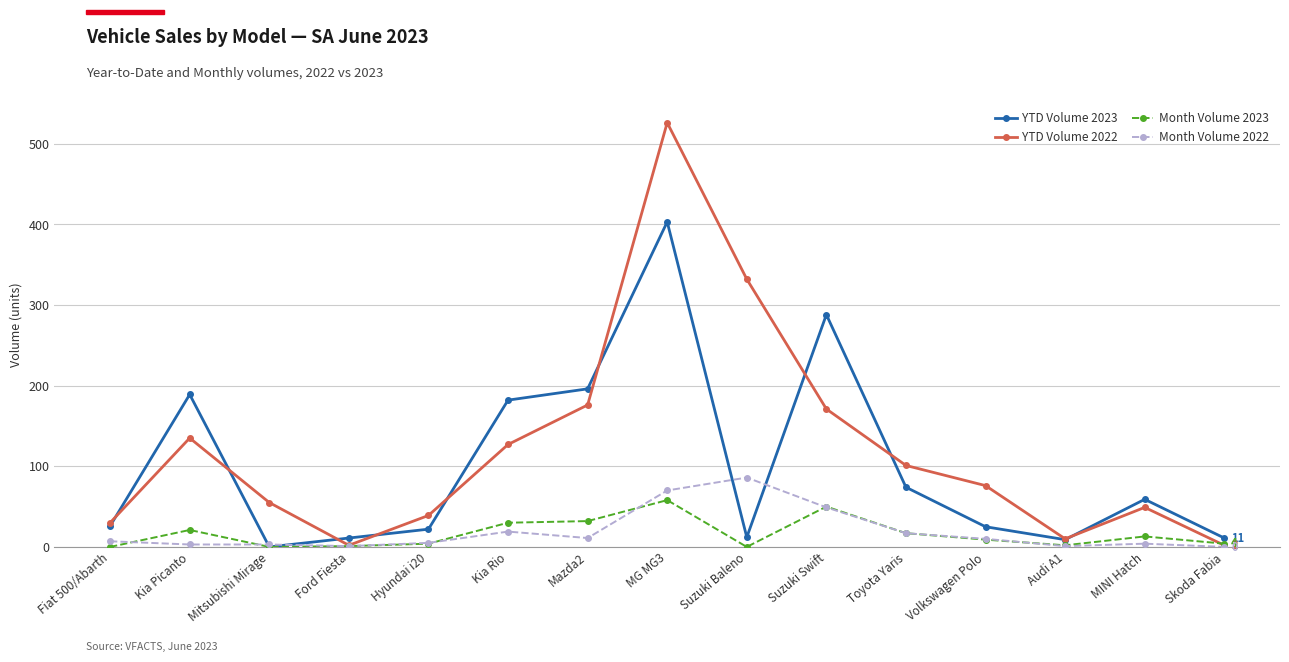

What is the label of the 6th point from the left?

Kia Rio